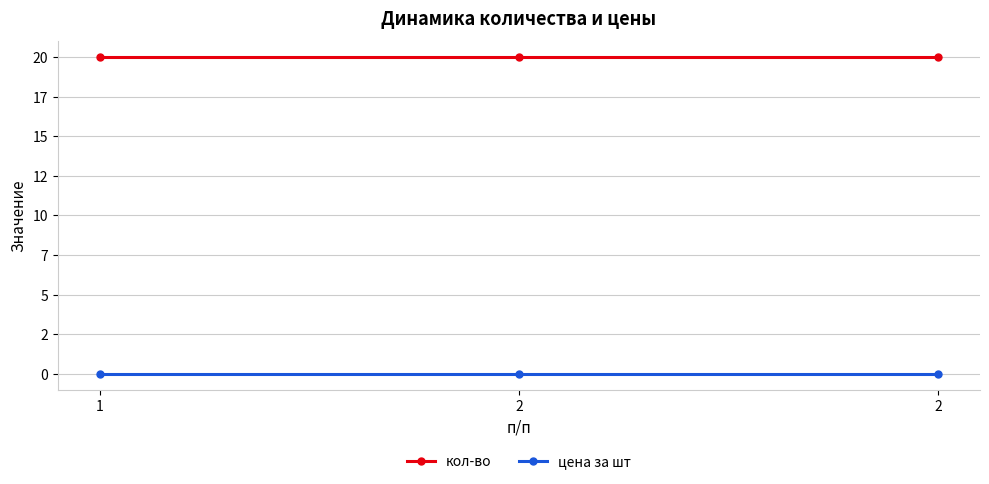

Is this an area chart (filled region under the line)?

No